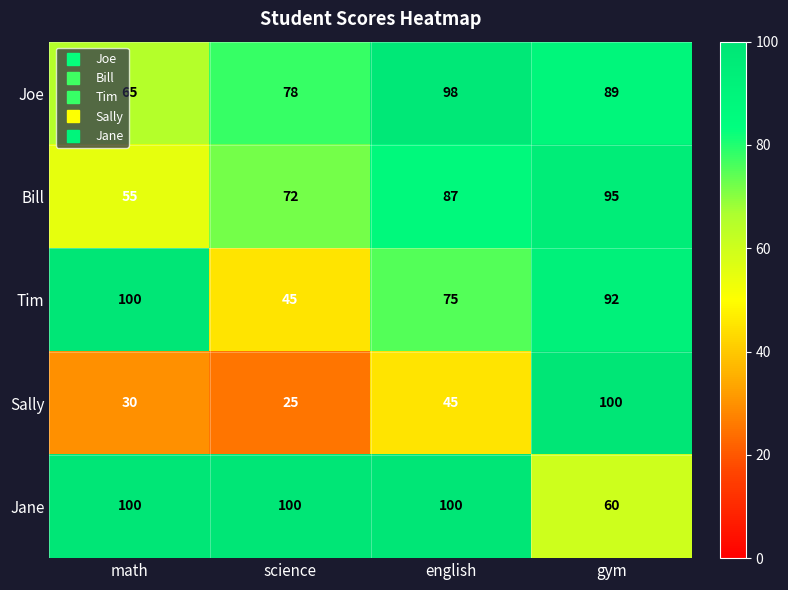

Is it true that Sally equals 6 at math?

False